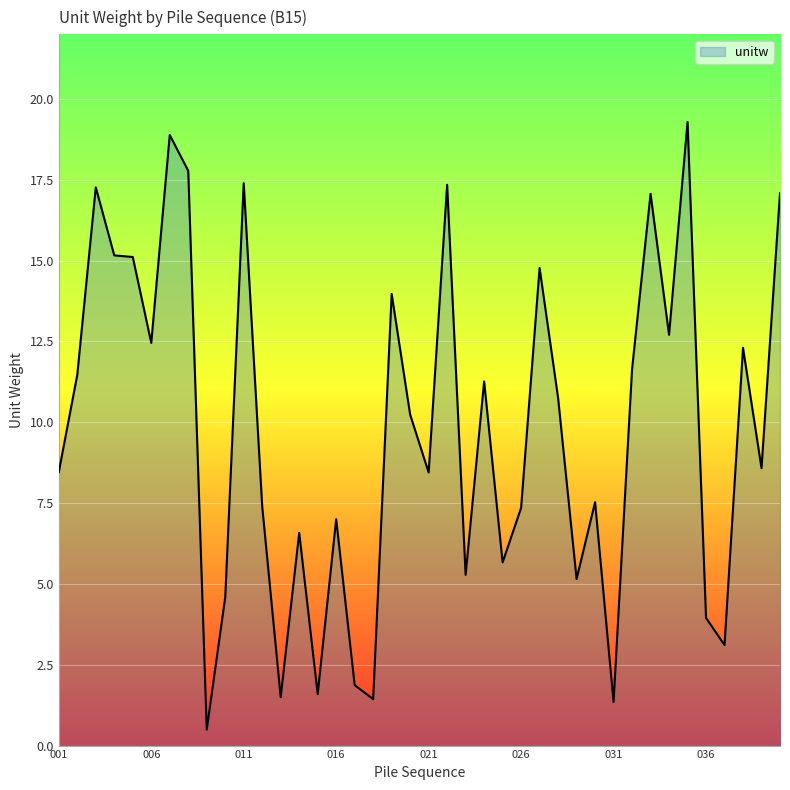

What is the greatest value displayed?

19.3